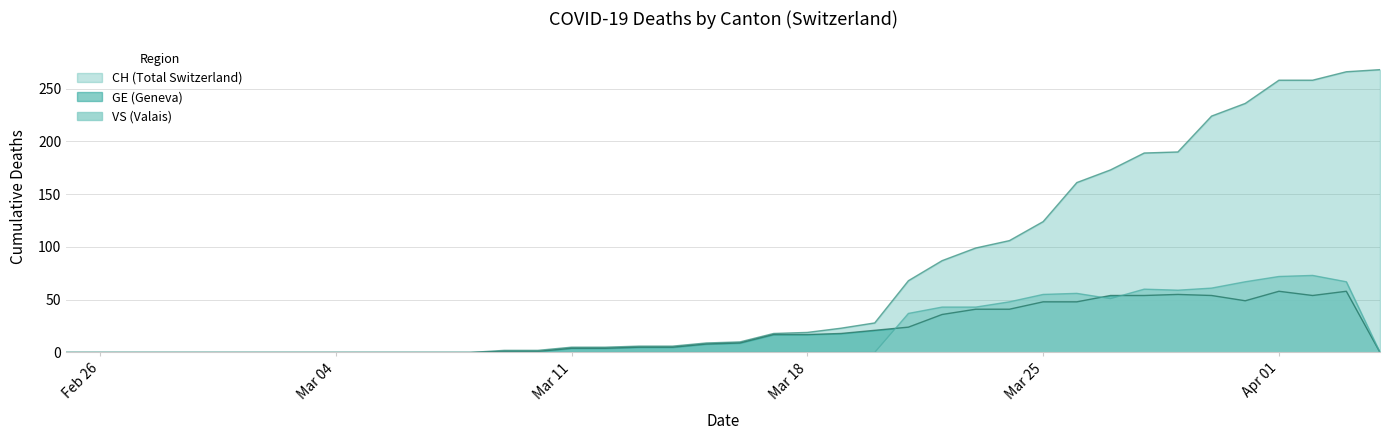

Rank the series by their maximum value, from highest to lowest.

CH (Total Switzerland), VS (Valais), GE (Geneva)